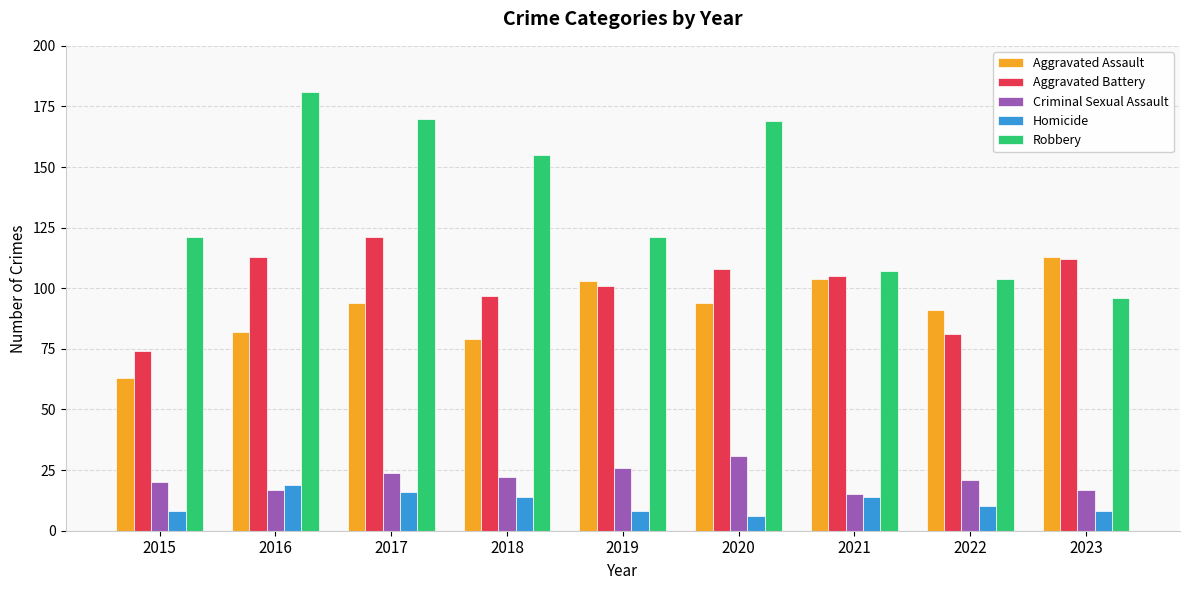

What is the difference between the highest and lowest values at 2018?

141